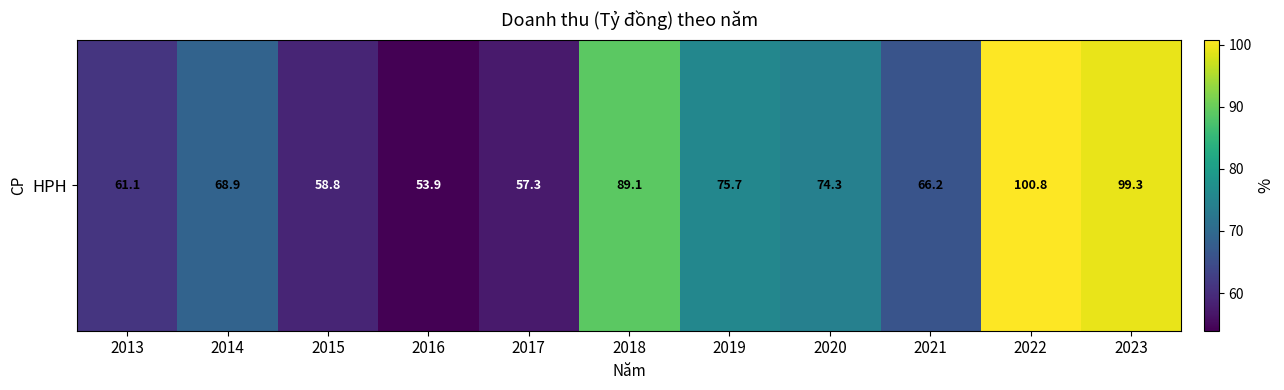

True or false: the data shows 27.3 at 2023.

False